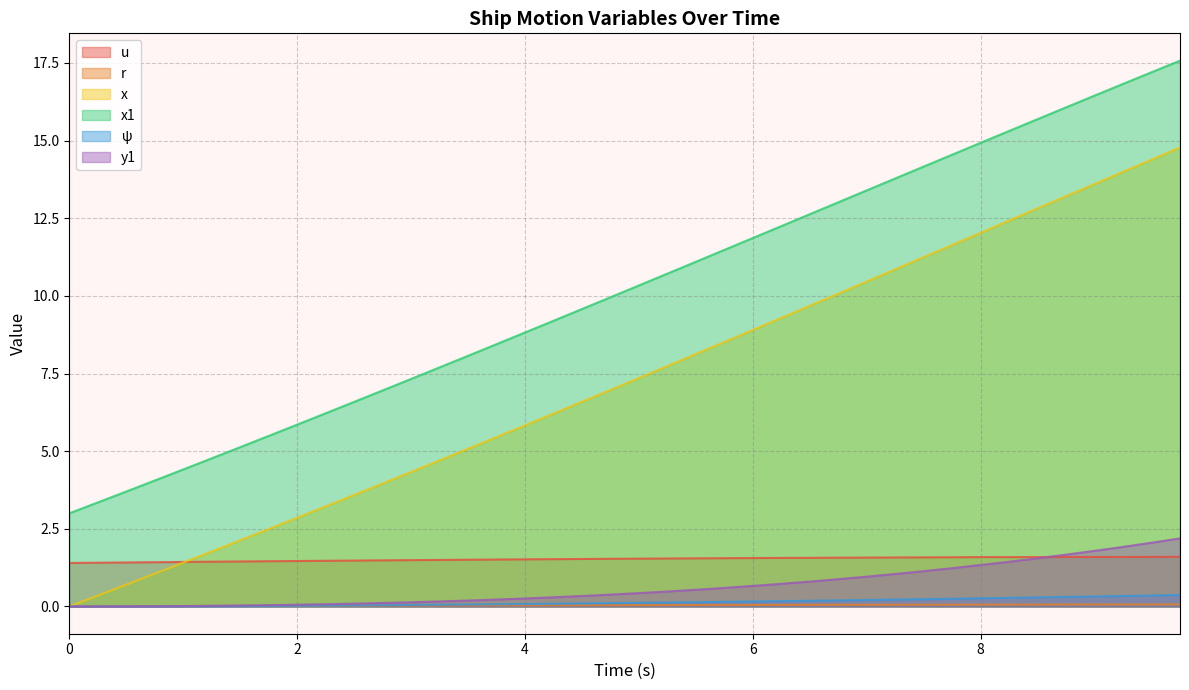

Is the value of x1 at 4.5 greater than the value of r at 1.5?

Yes